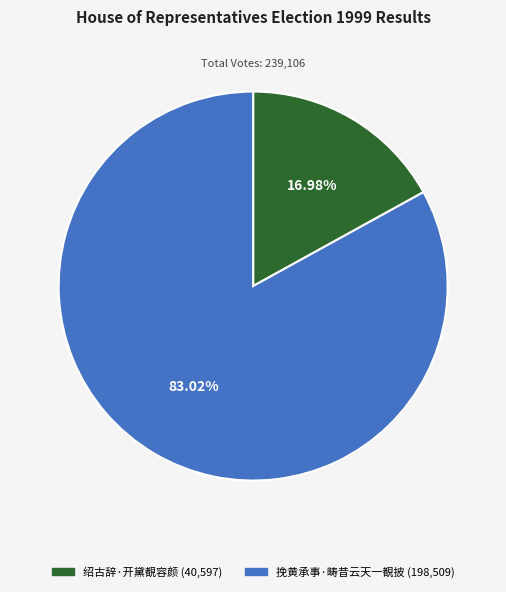

Which has a higher value, 绍古辞·开黛覩容颜 or 挽黄承事·畴昔云天一覩披?

挽黄承事·畴昔云天一覩披